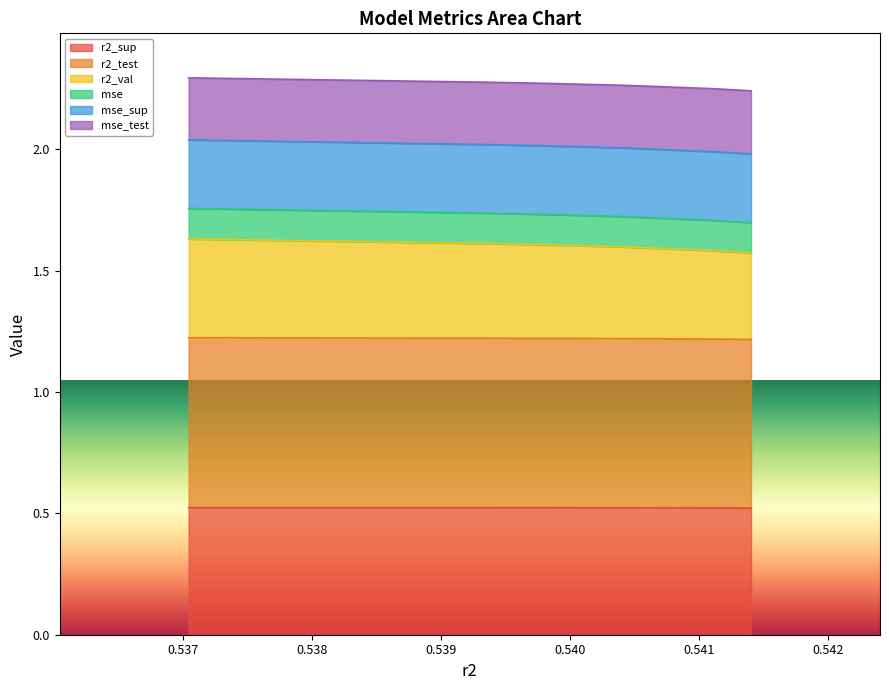

True or false: mse_sup and r2_val cross at least once.

False